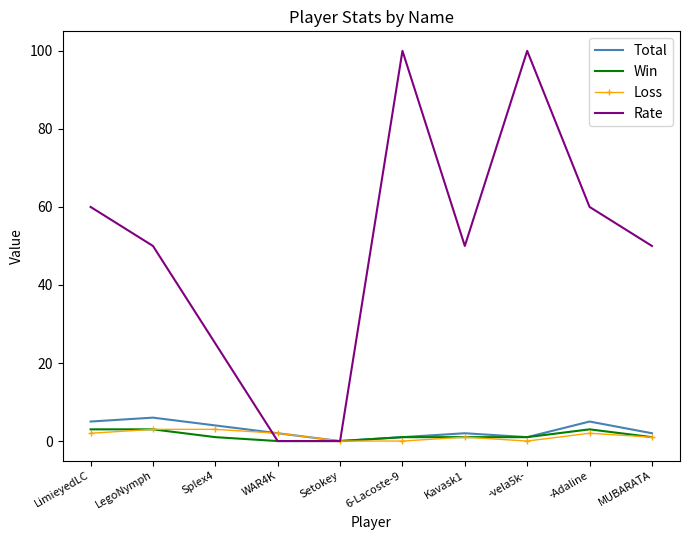

Is it true that Loss equals 3 at LegoNymph?

True